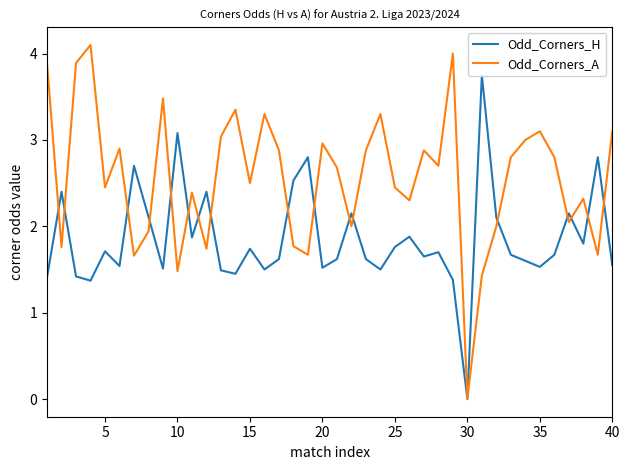

How many values in the Odd_Corners_H series are below 1?

1